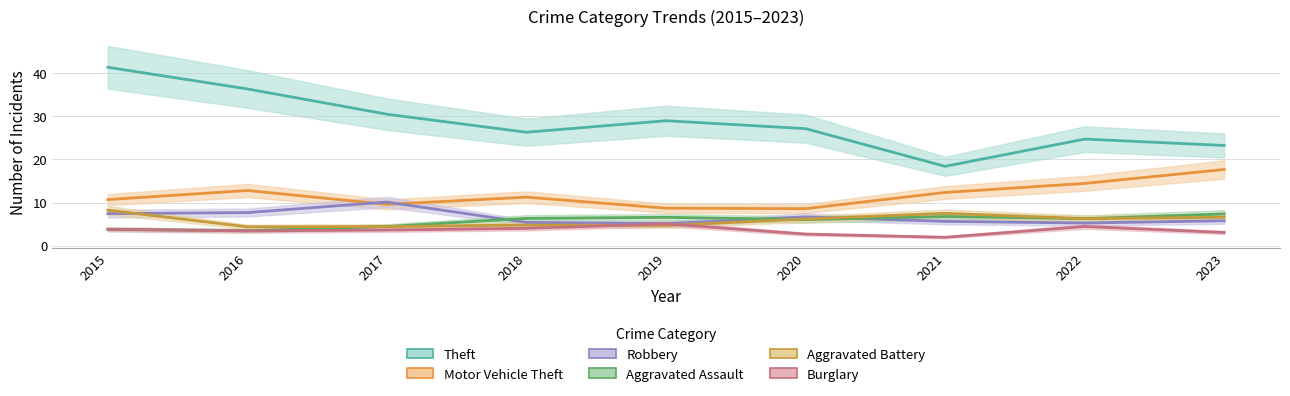

What are all the series names shown in the legend?

Theft, Motor Vehicle Theft, Robbery, Aggravated Assault, Aggravated Battery, Burglary